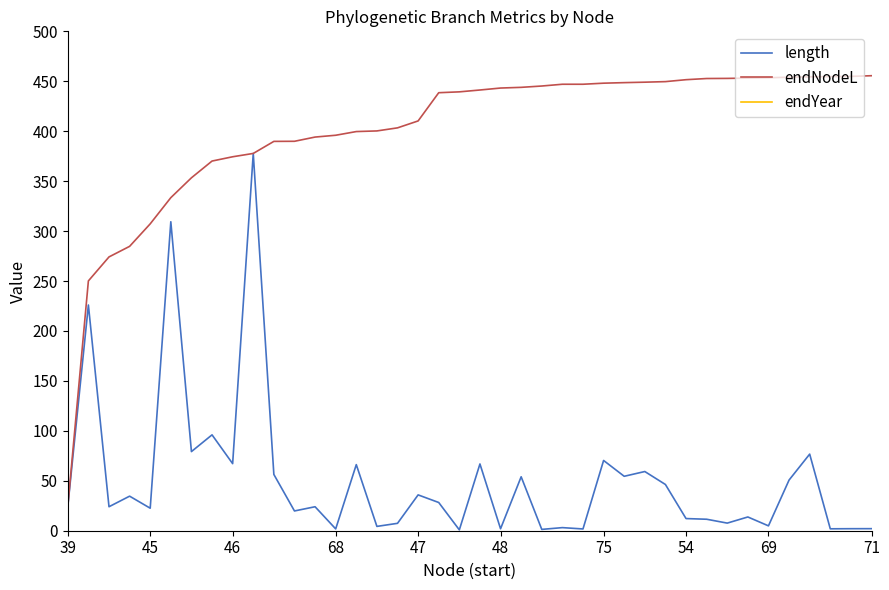

Count the number of categories in the chart.

40